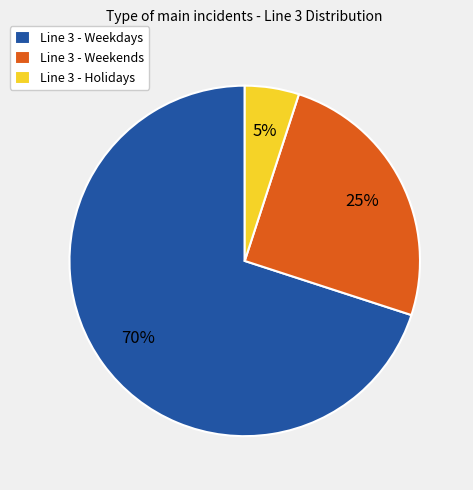

Do Line 3 - Weekdays and Line 3 - Holidays together represent more than half of the pie?

Yes